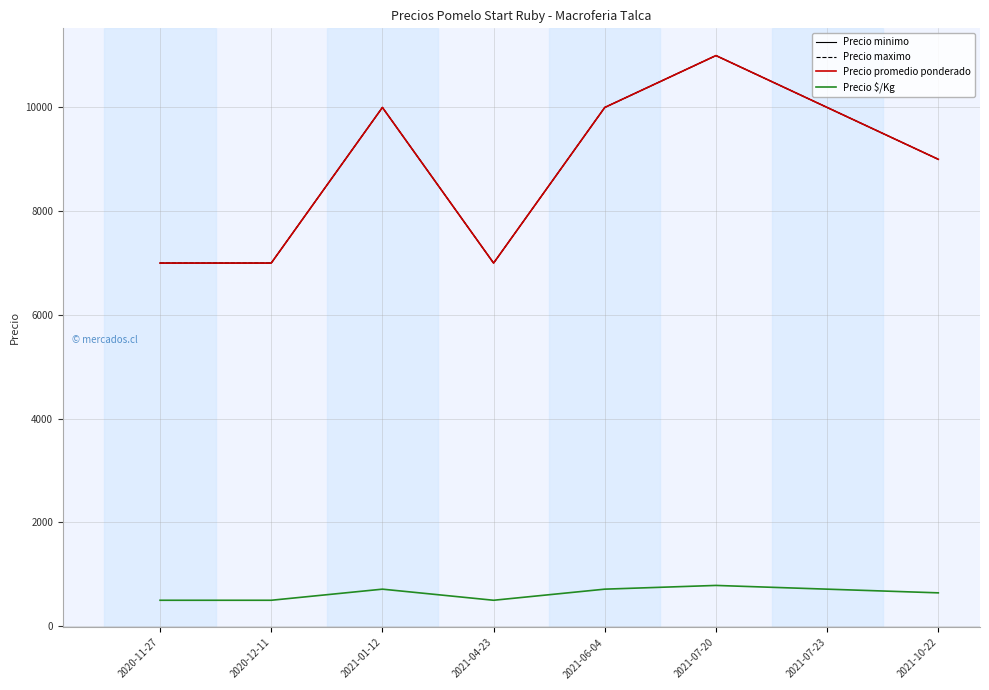

The Precio maximo series shows 10000 at 2021-01-12. True or false?

True